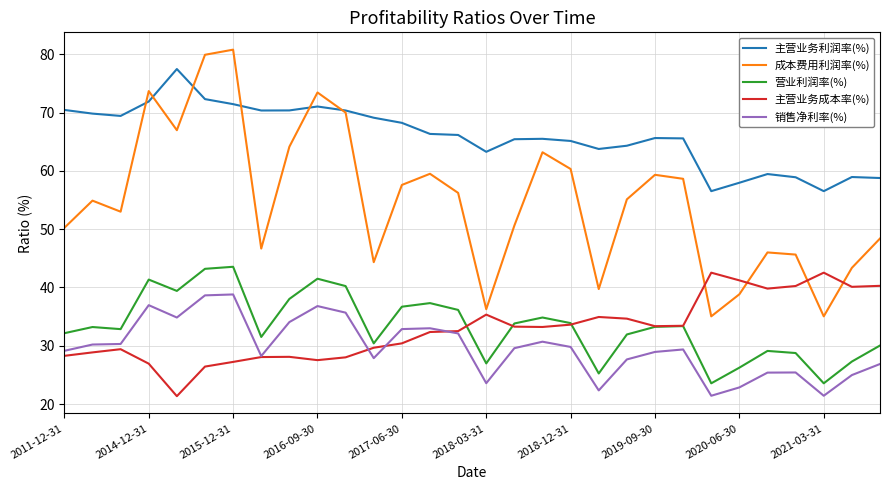

What is the minimum value shown in the chart?

21.4